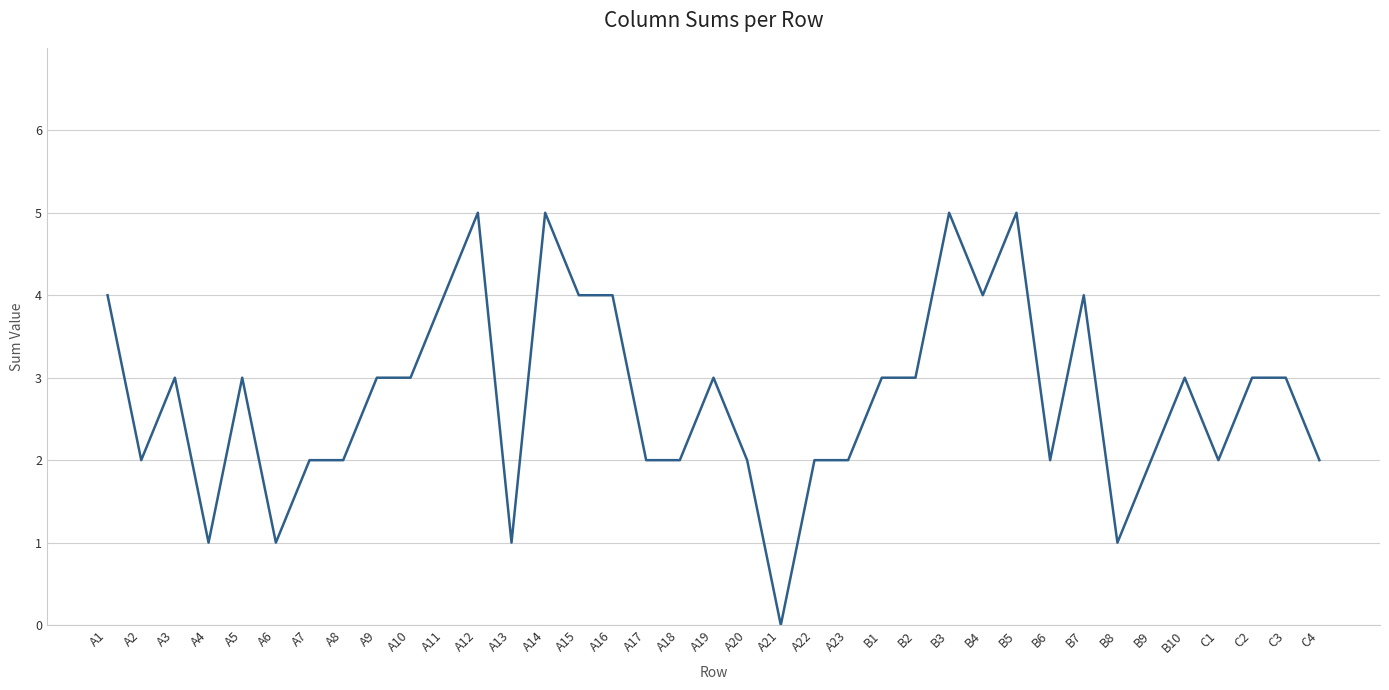

How many values are between 2 and 4?

28